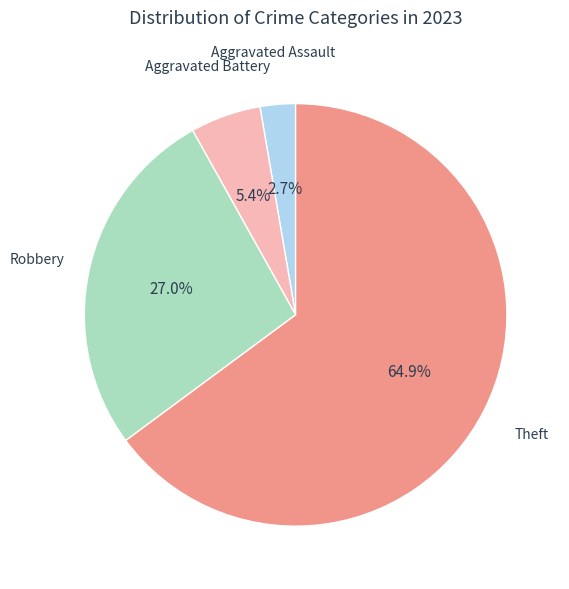

Does any single category account for the majority?

Yes